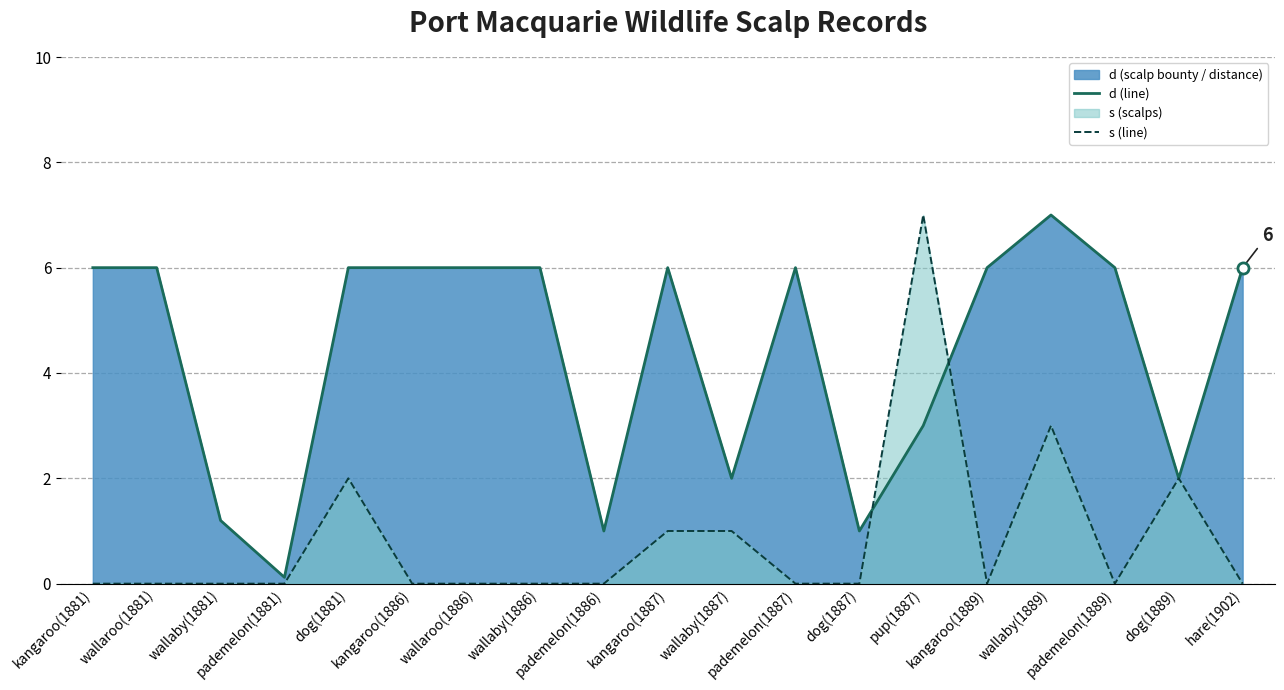

Rank the series by their average value, from highest to lowest.

d (line), s (line)